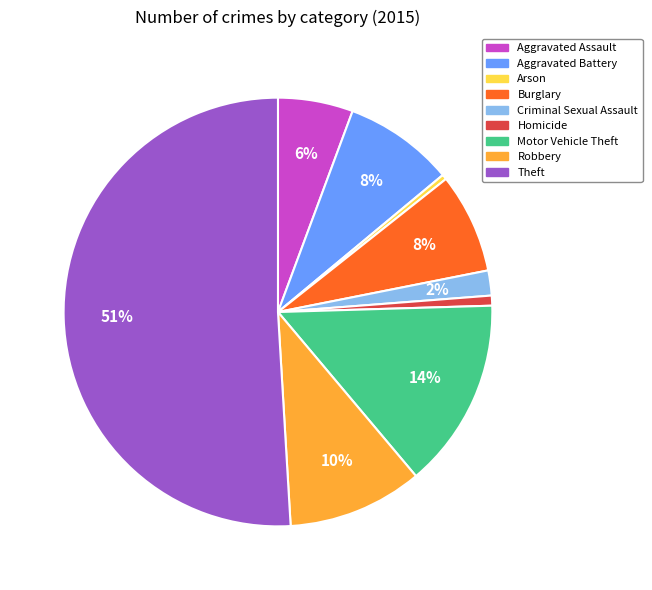

To the nearest percent, what is the combined percentage of Theft and Arson?

51%